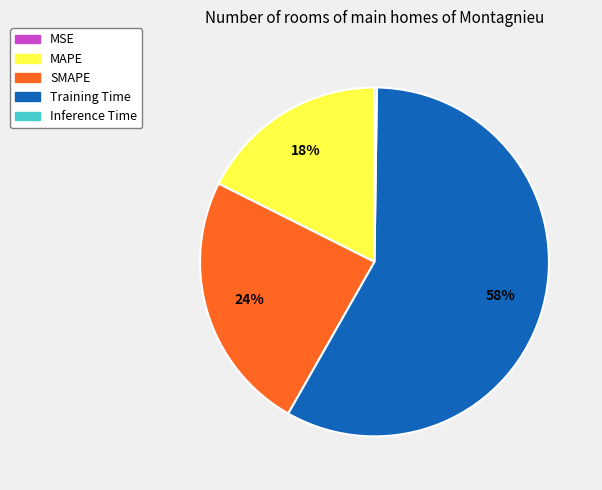

Is there any slice that represents more than half of the pie?

Yes